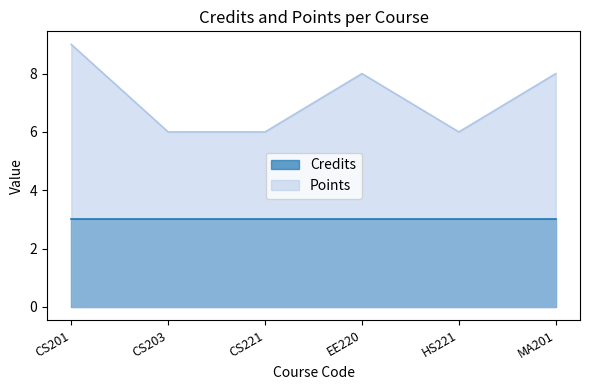

True or false: Points and Credits intersect in this chart.

False